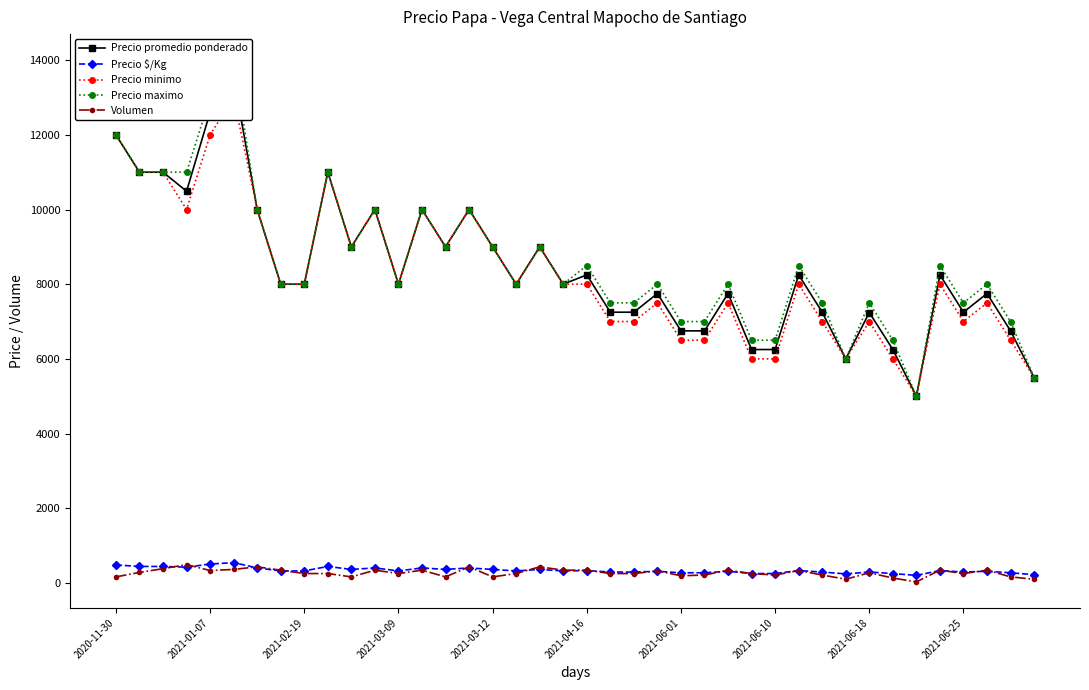

Count the number of categories in the chart.

40